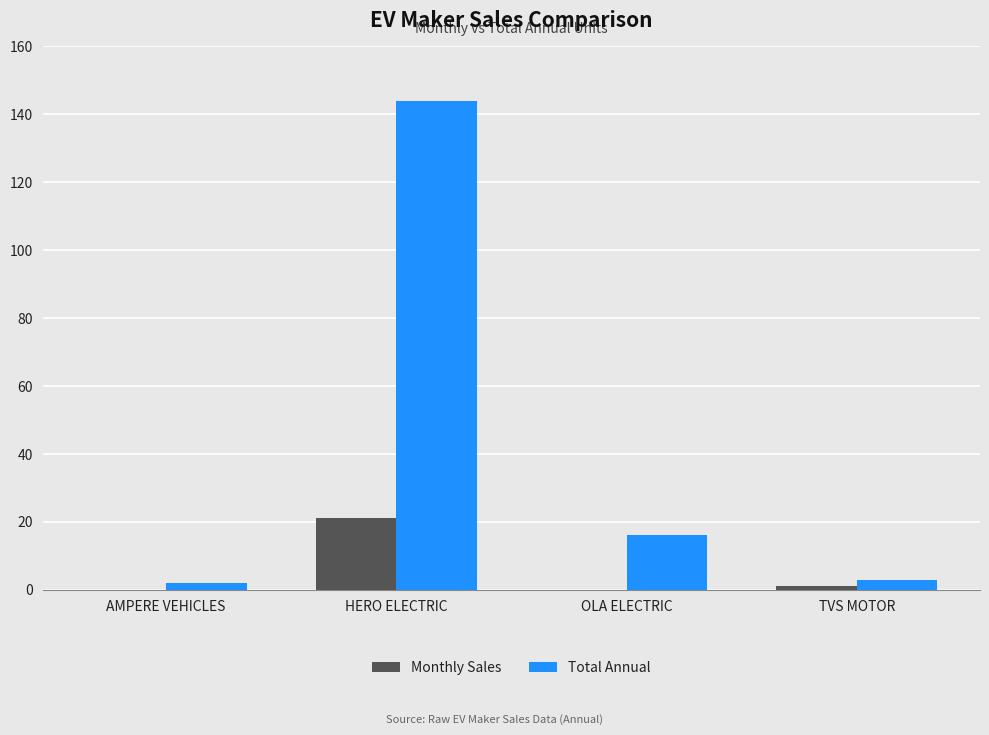

The Monthly Sales series shows 1 at TVS MOTOR. True or false?

True